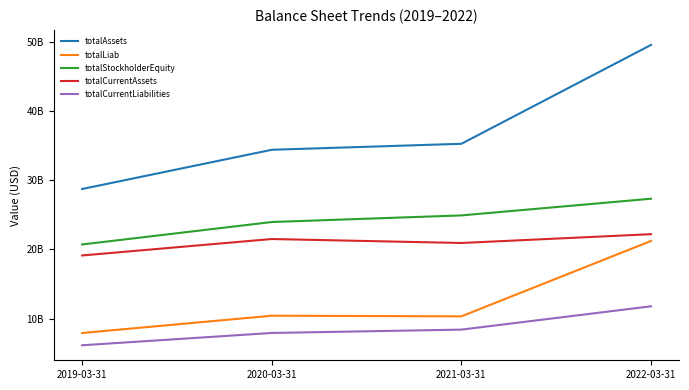

True or false: totalStockholderEquity and totalCurrentAssets cross at least once.

False